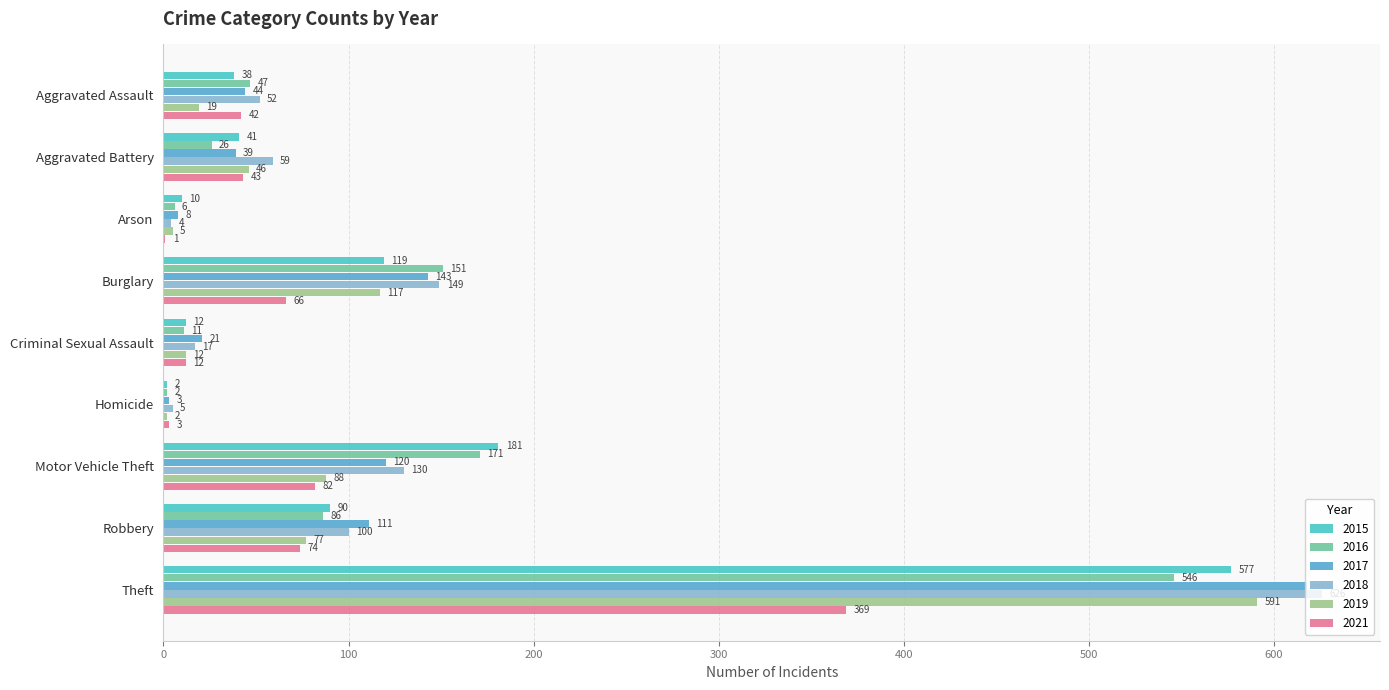

What is the approximate value of 2018 at Aggravated Battery?

59